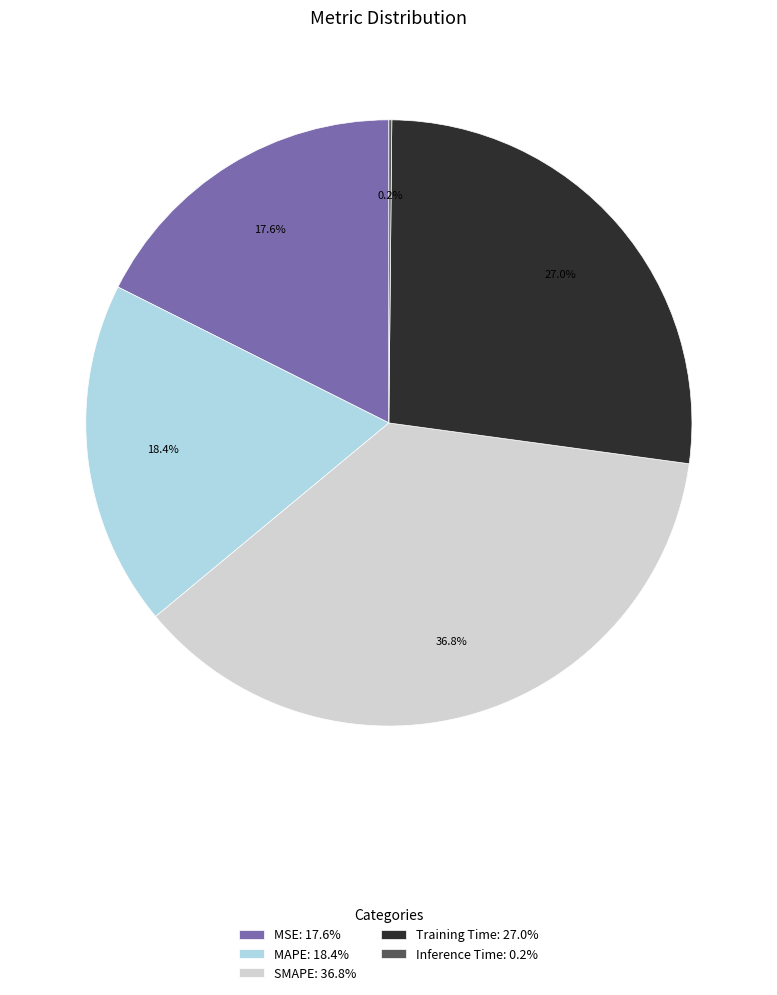

Which slice is the largest?

SMAPE